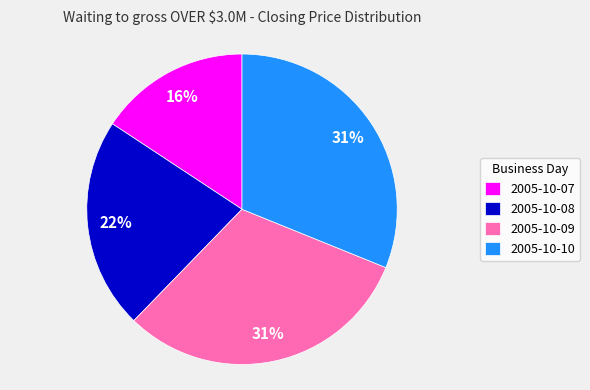

What is the smallest slice in the pie chart?

2005-10-07